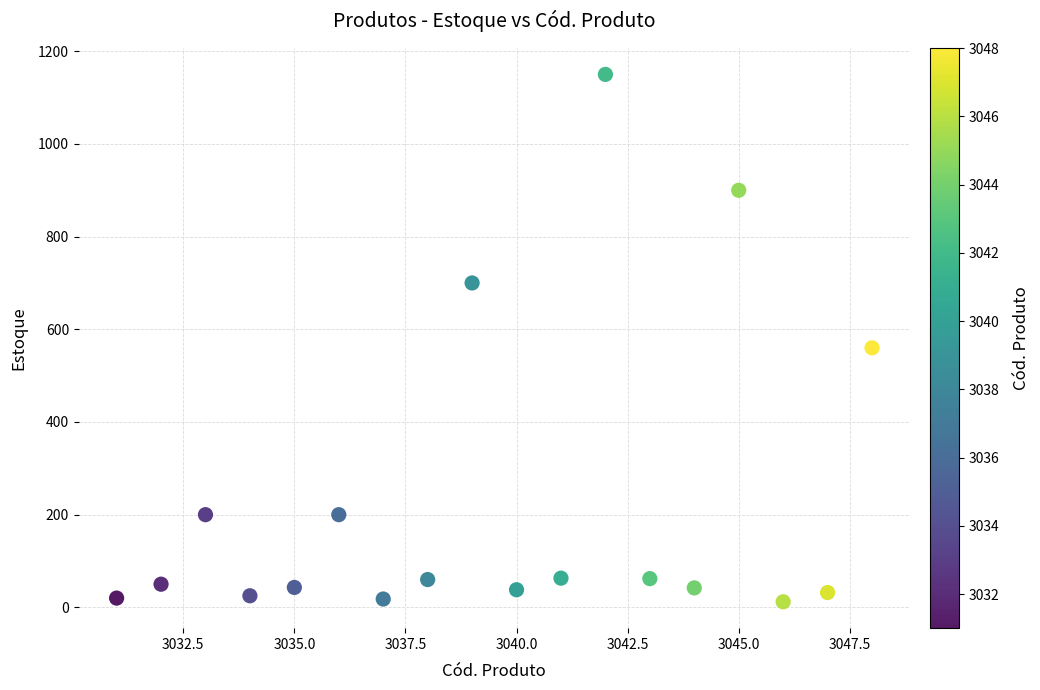

What is the range of Y values (max minus min)?

1138